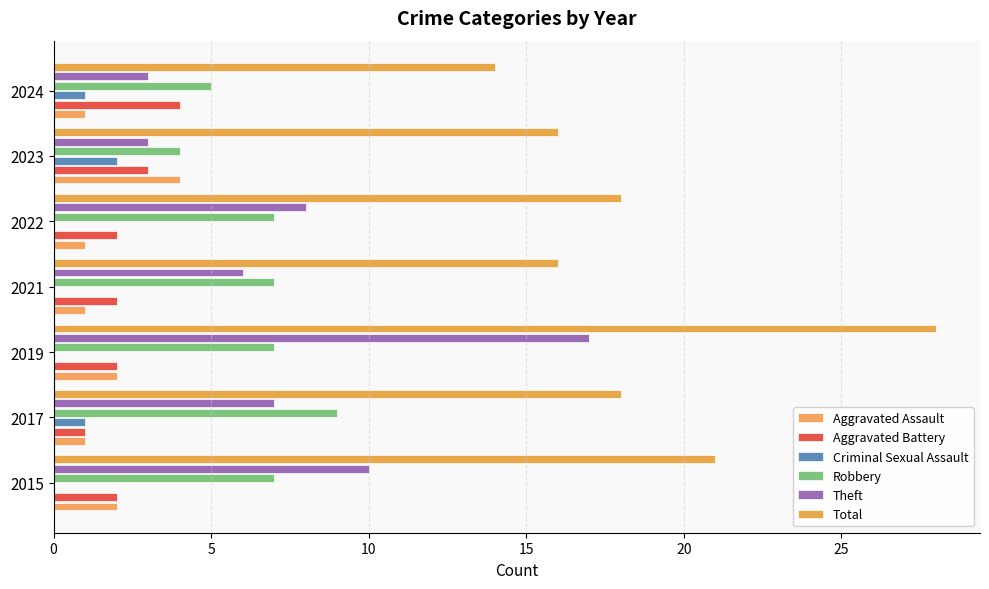

What is the sum of all Aggravated Battery values?

16